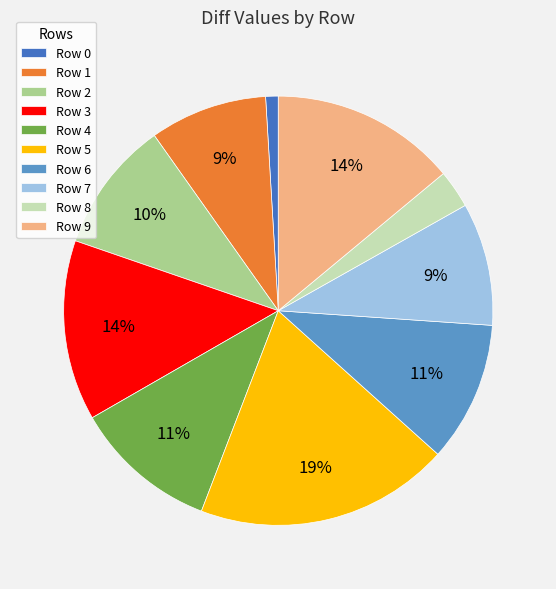

Combined, do Row 5 and Row 8 account for over 50%?

No